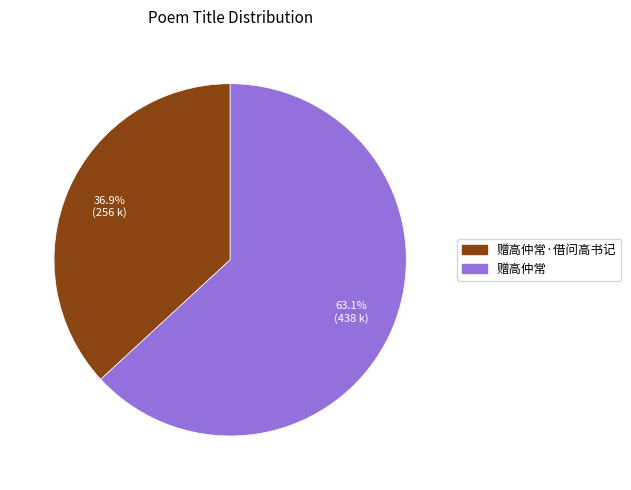

Is 赠高仲常·借问高书记 the majority of the pie?

No